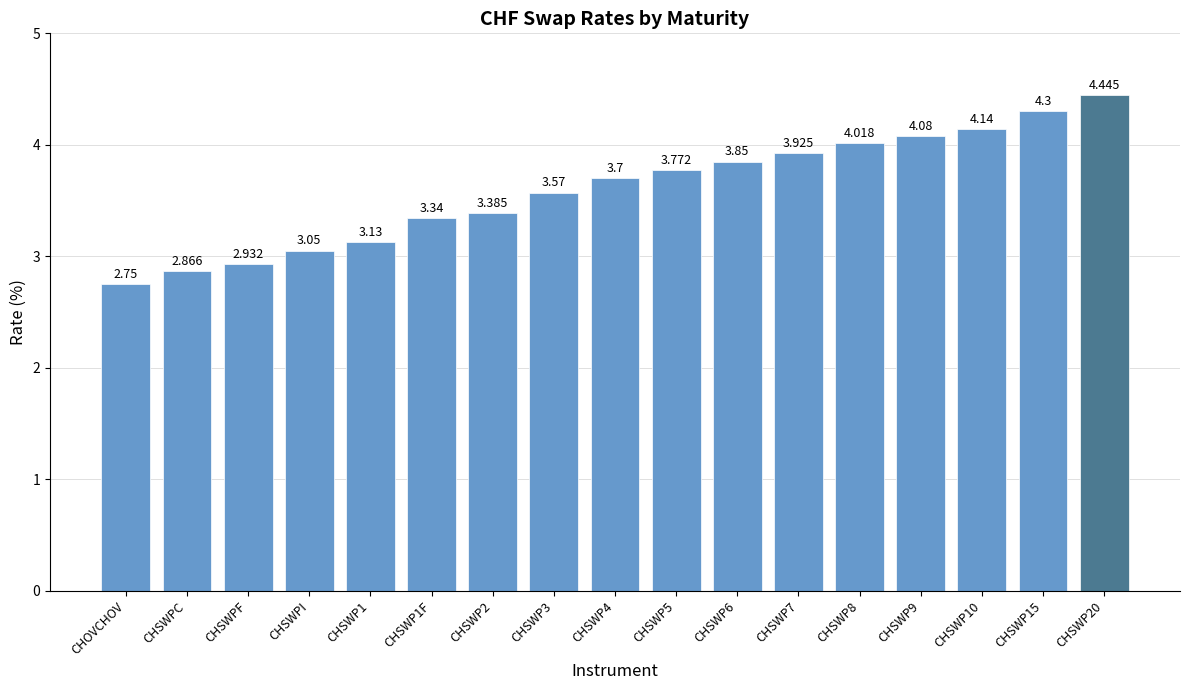

Between CHSWP9 and CHSWPI, which is larger?

CHSWP9